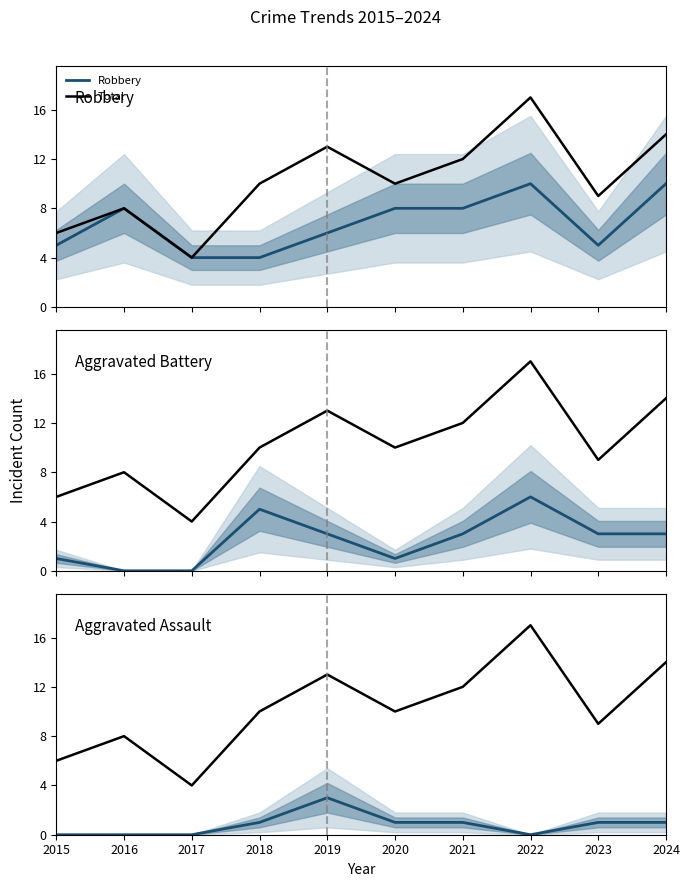

True or false: Total and Aggravated Battery cross at least once.

False